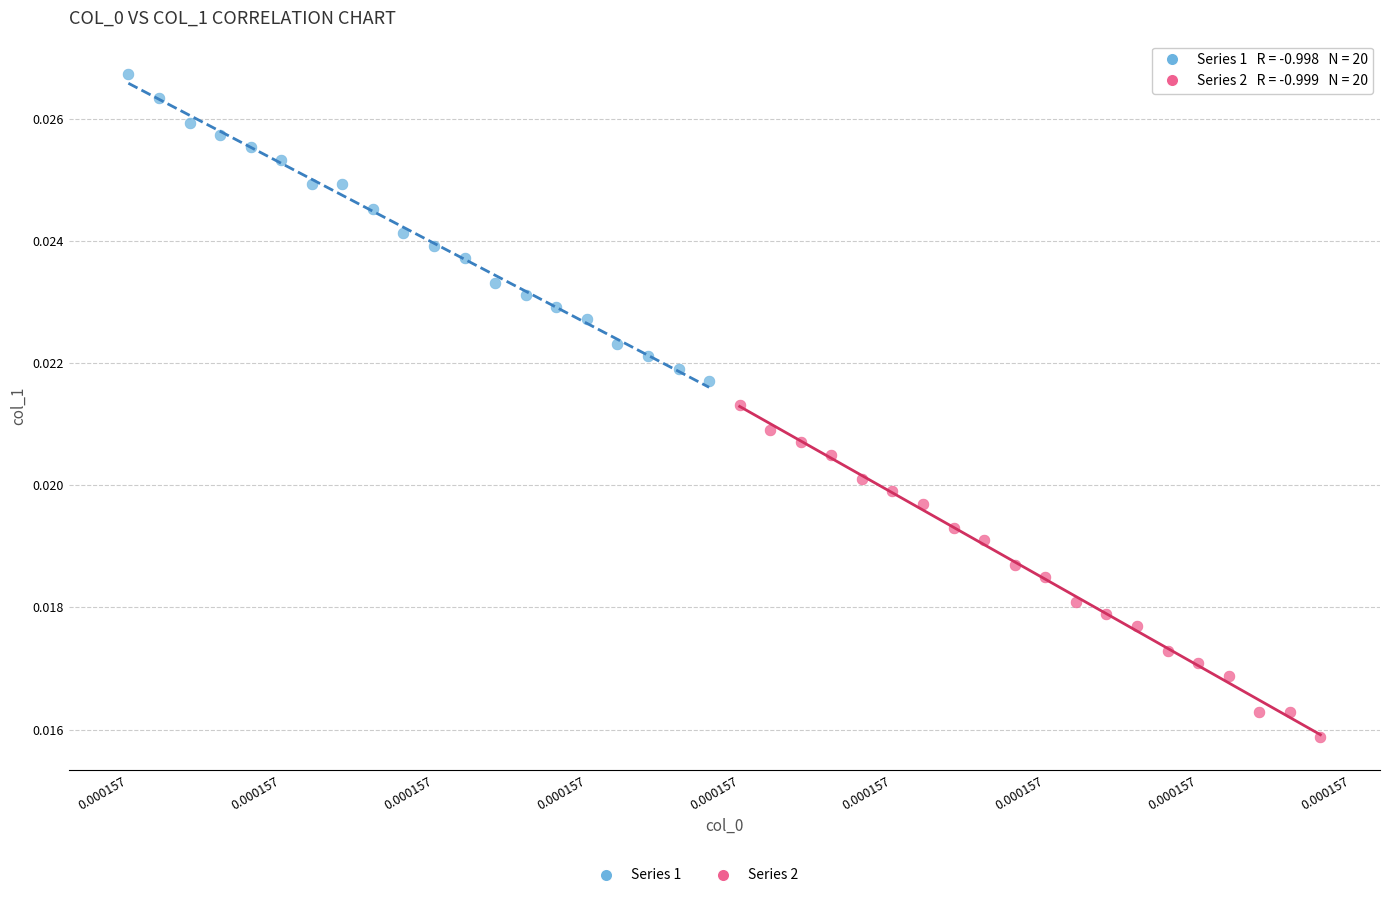

Which series has the widest spread of Y values?

Series 2